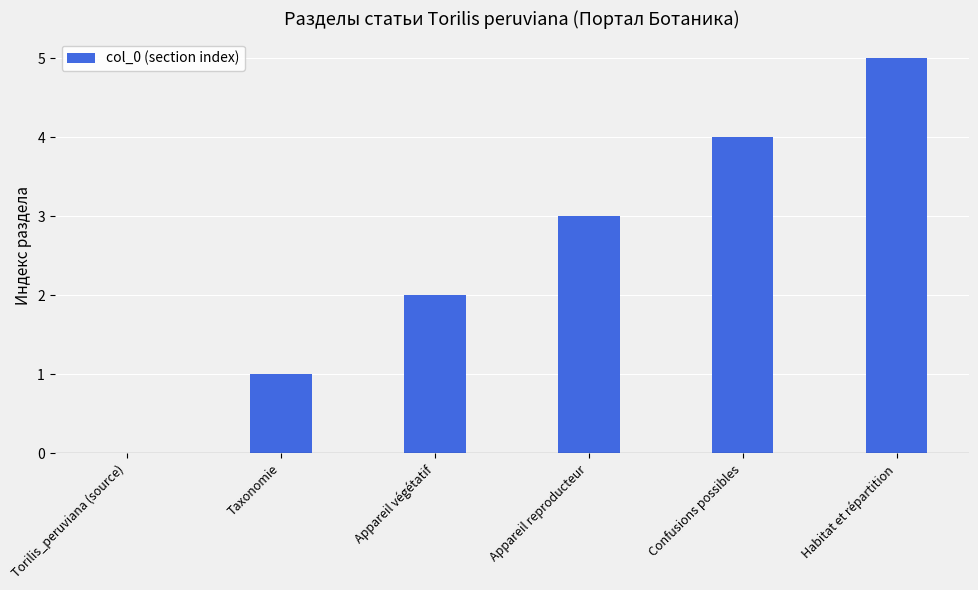

How many values are above zero?

5